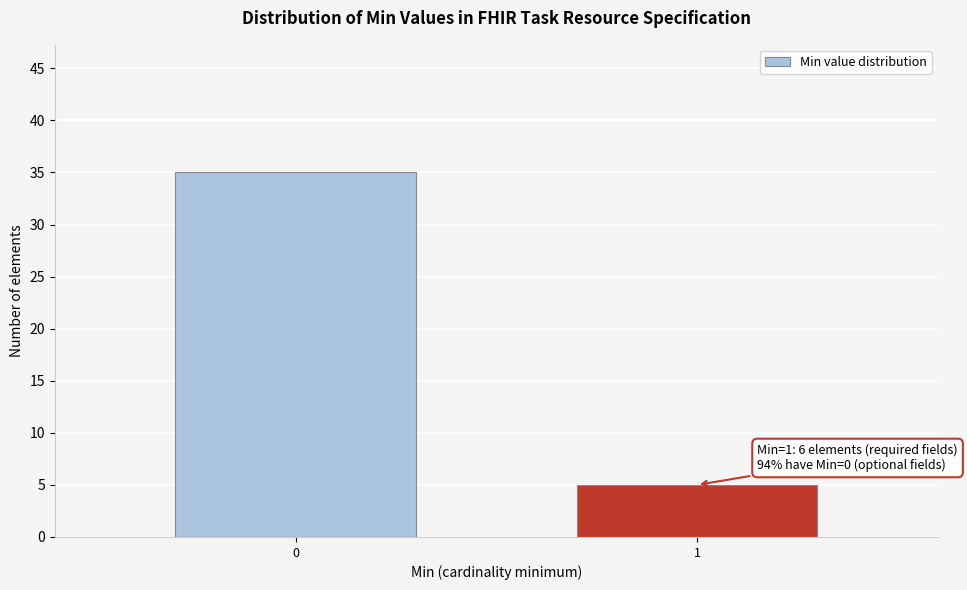

Reading left to right, what are all the values shown in this chart?

35	5